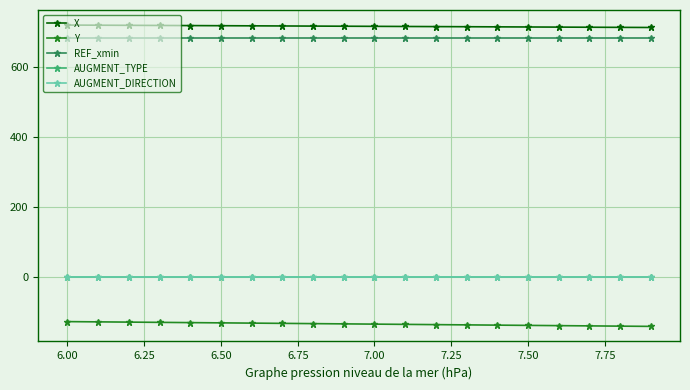

What is the maximum value shown in the chart?

718.8